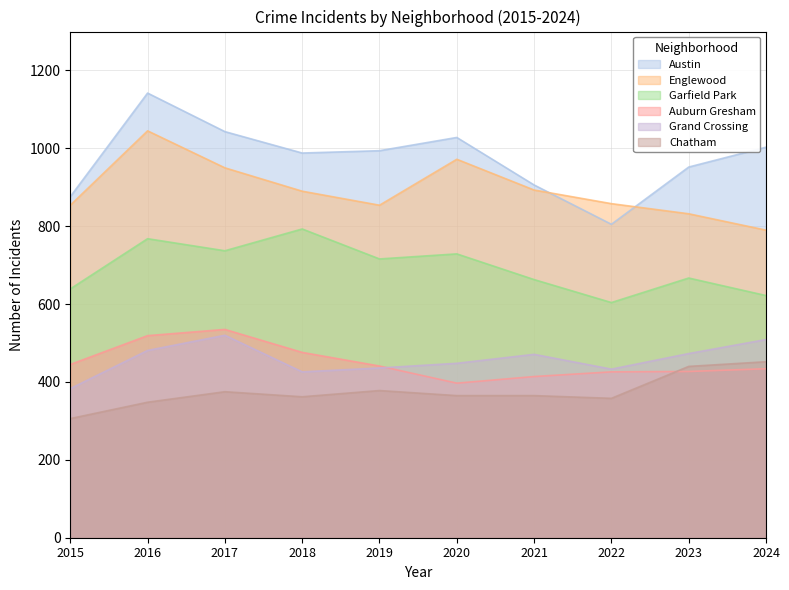

True or false: Austin and Auburn Gresham cross at least once.

False